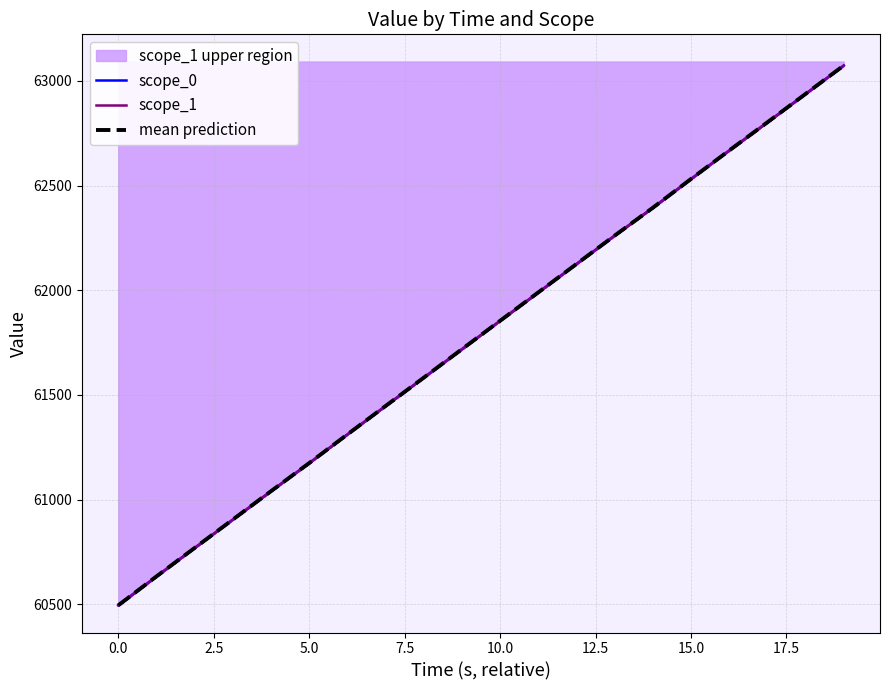

At how many categories does at least one series exceed 61815?

10